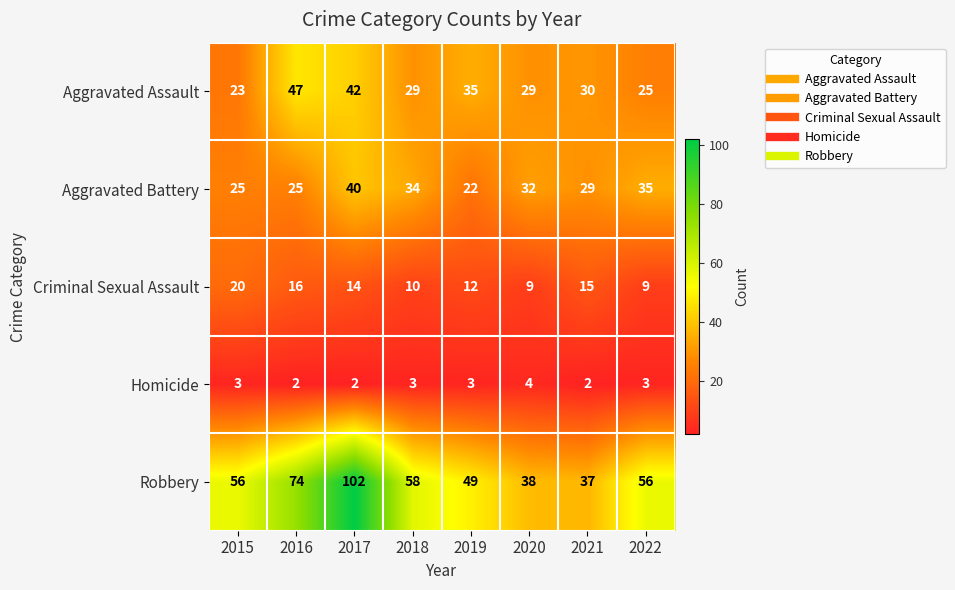

Between 2019 and 2020, which series saw the biggest shift?

Robbery